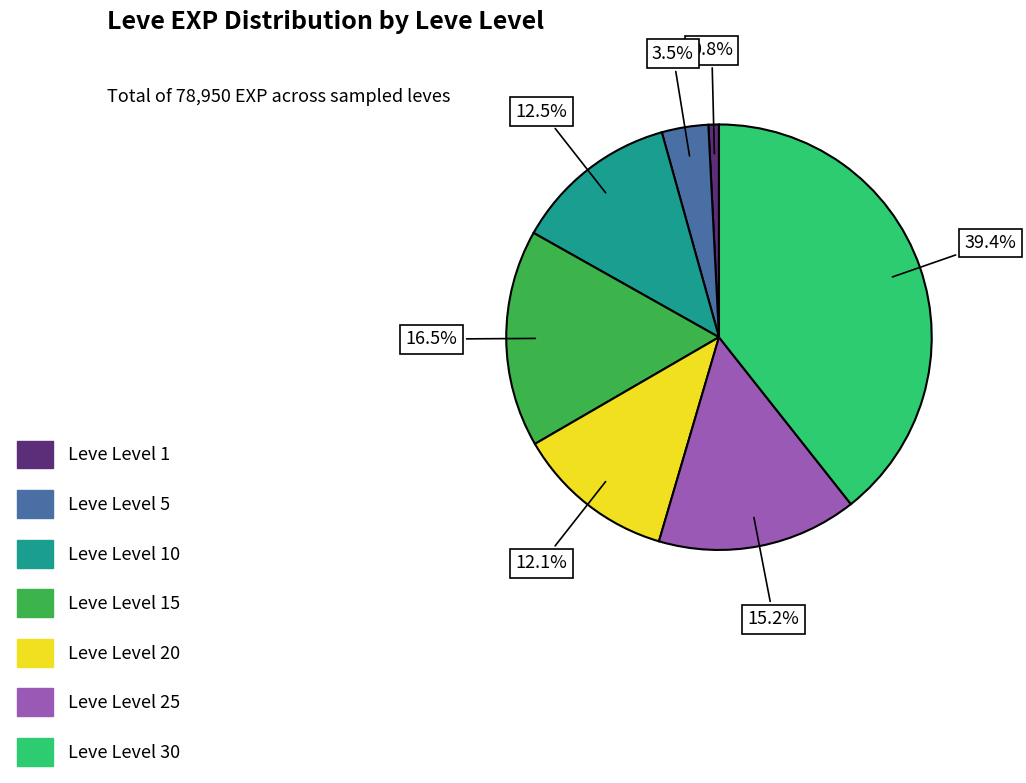

Does any single category account for the majority?

No